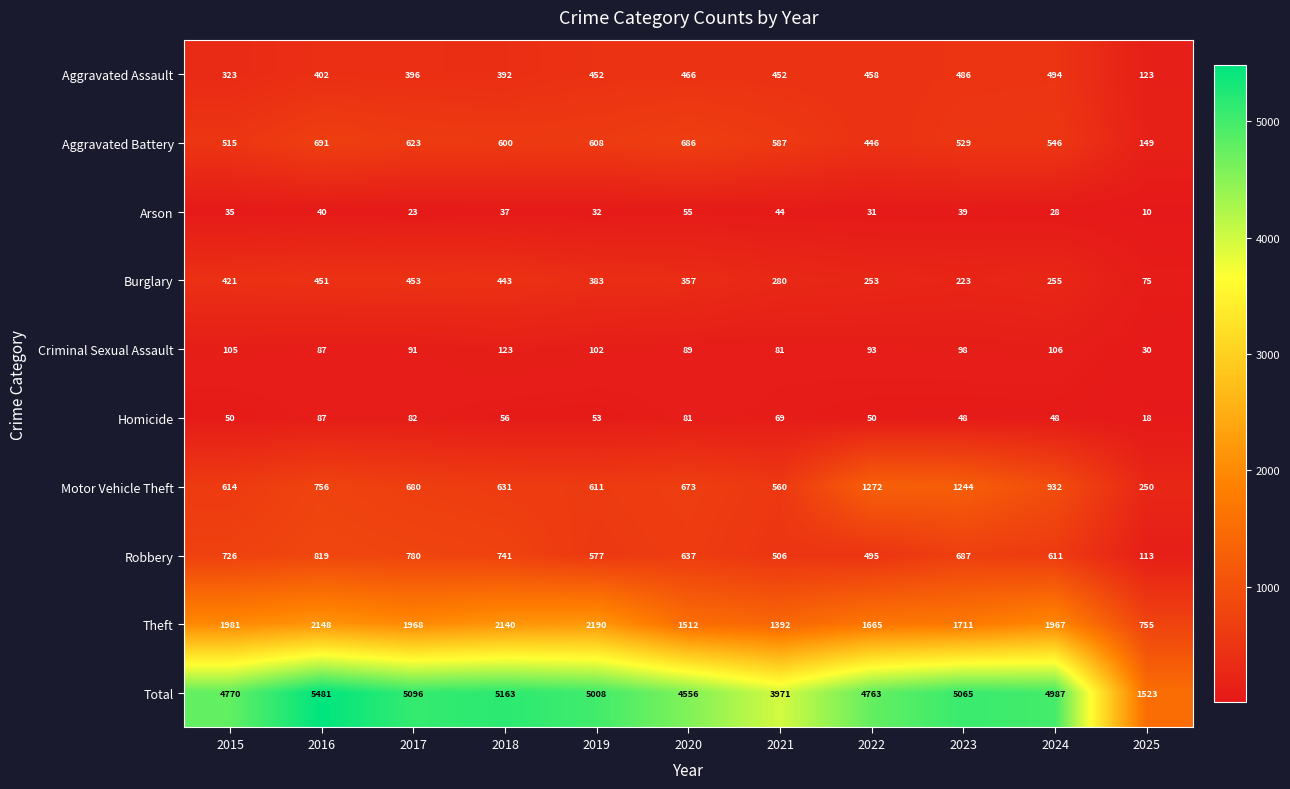

Read the Aggravated Battery value at 2019, to the nearest 50.

600